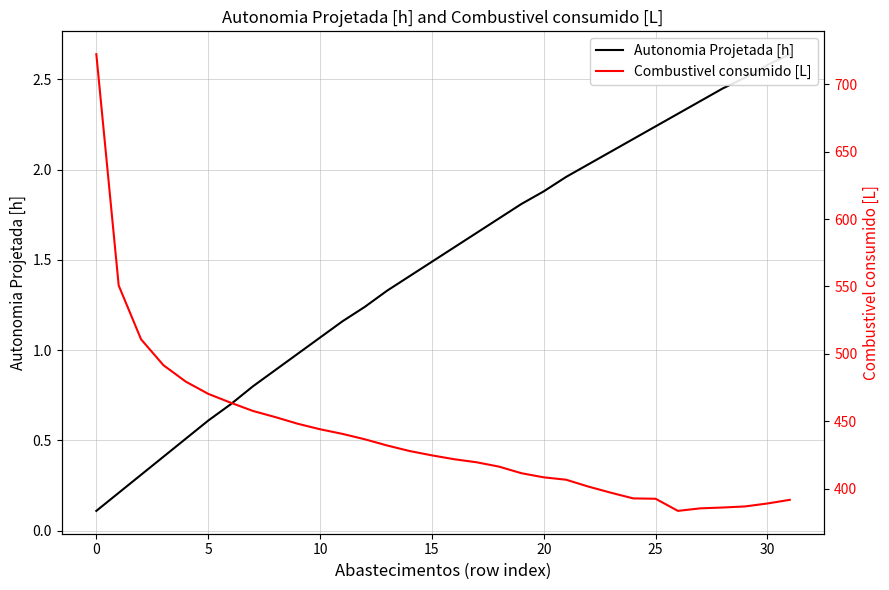

Is this an area chart (filled region under the line)?

No